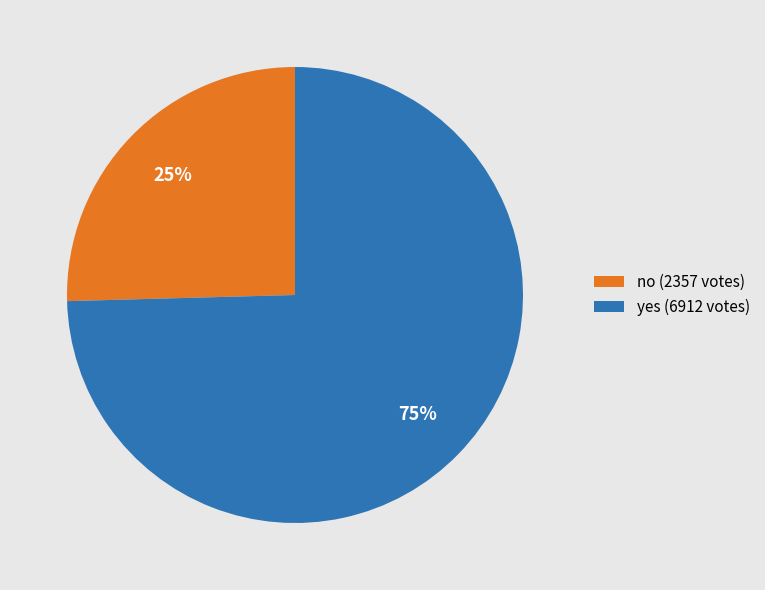

How many slices are in this pie chart?

2